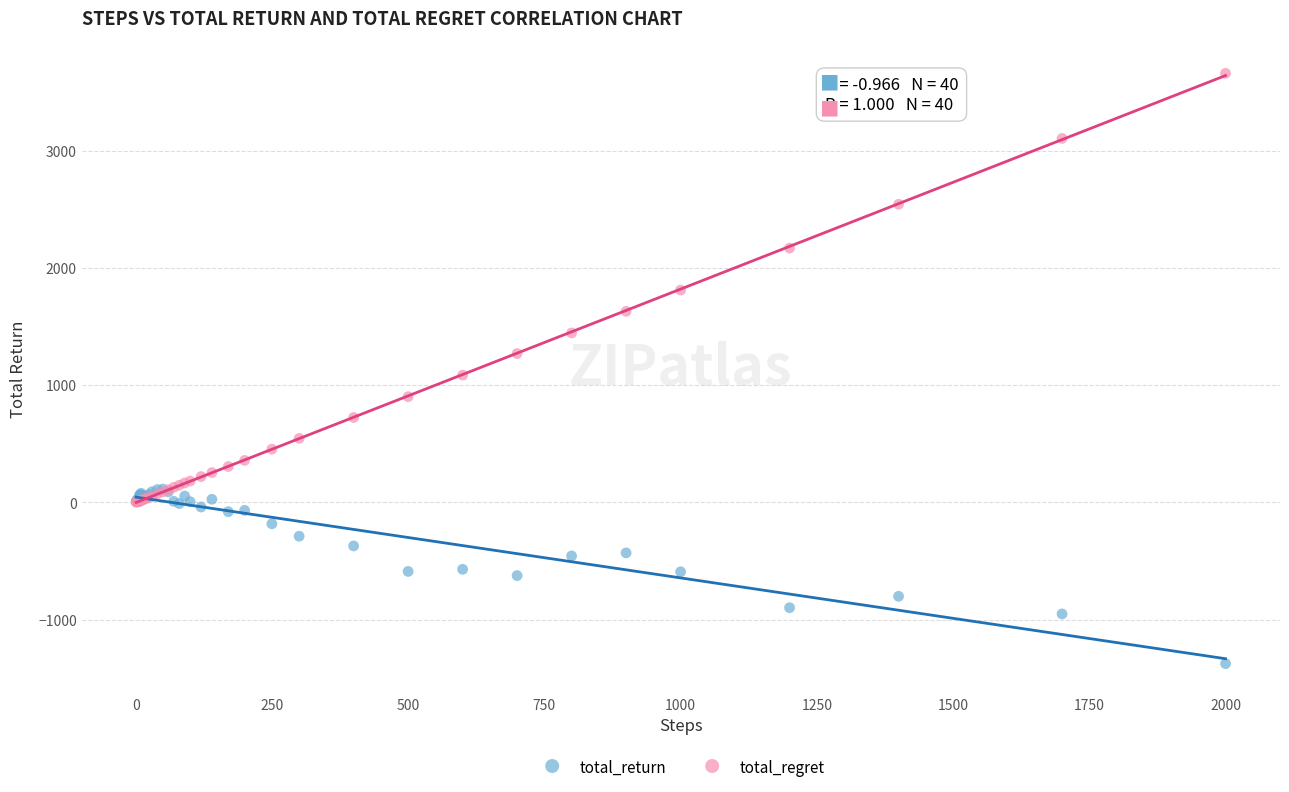

Across all series, what Y value is closest to 1142?

1086.0